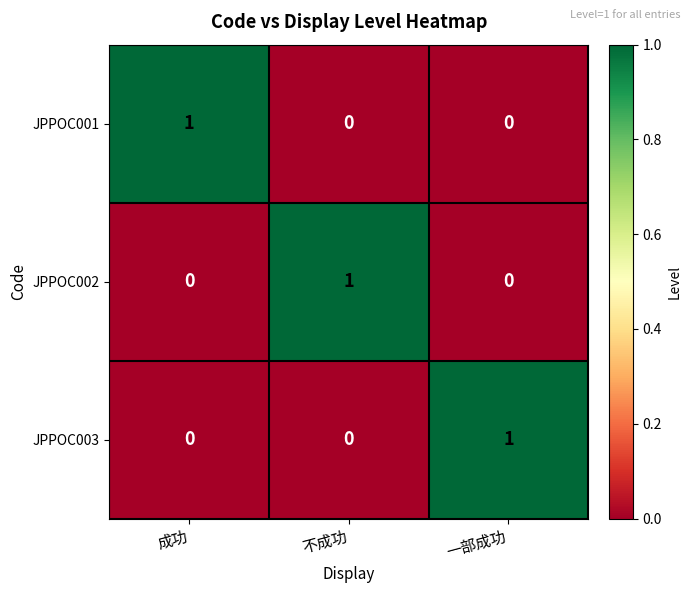

What is the total value across all series at 成功?

1